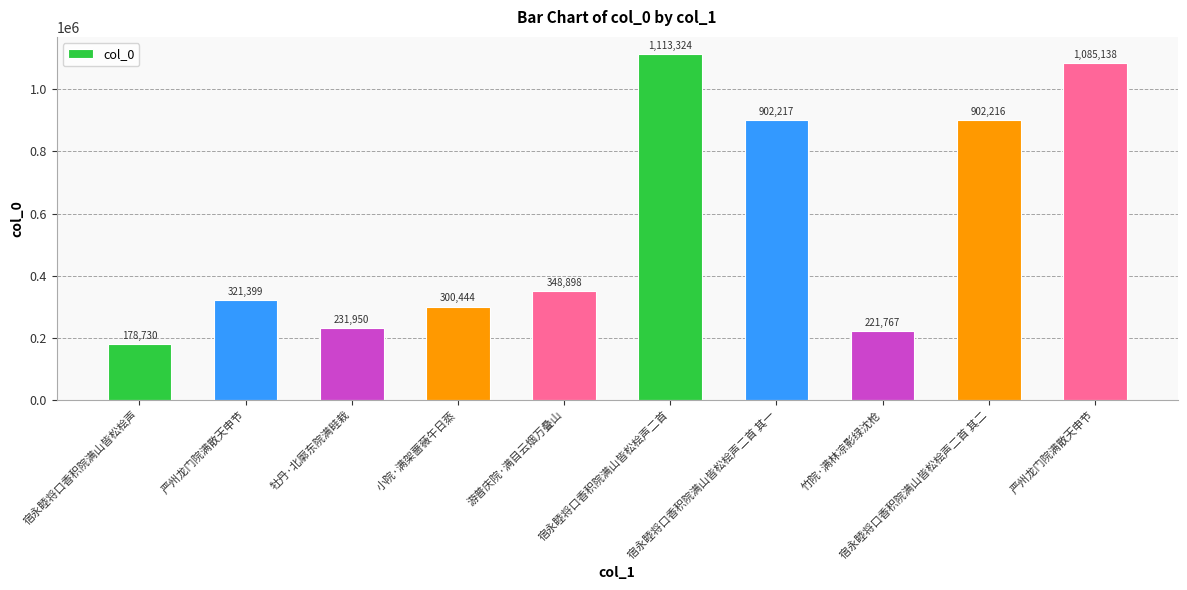

How many values are below 348898?

5